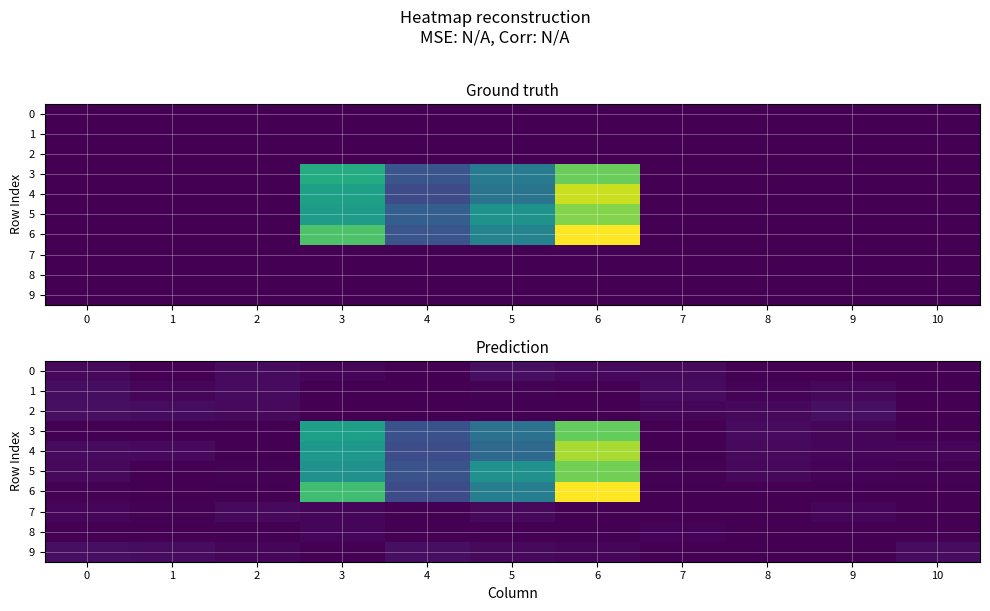

Between 10 and 7, which is larger?

7